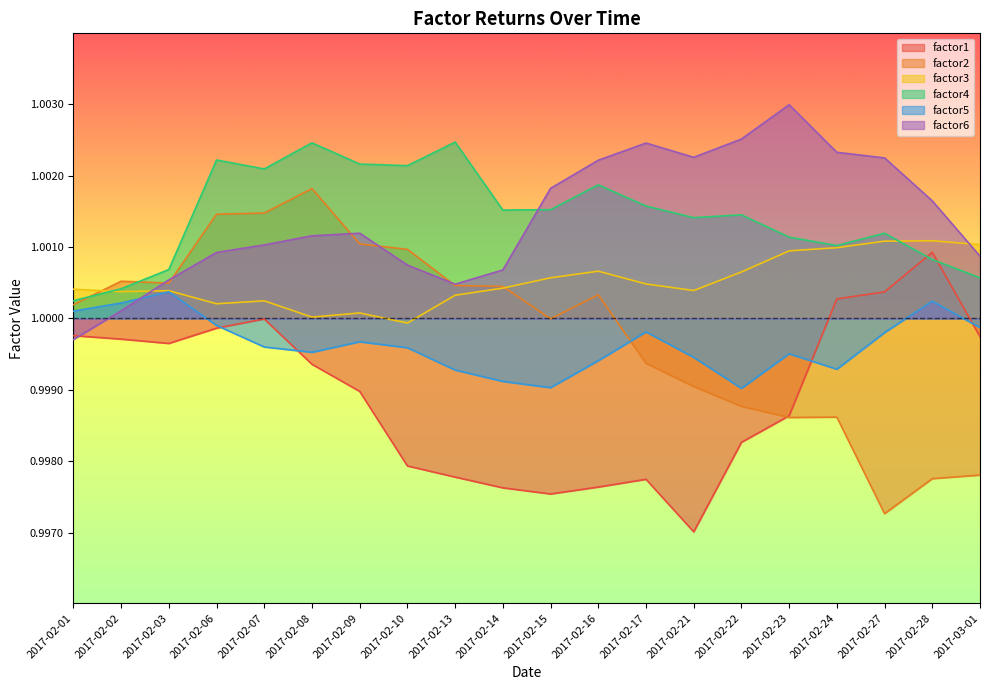

How many interior local valleys does the factor1 series have?

3